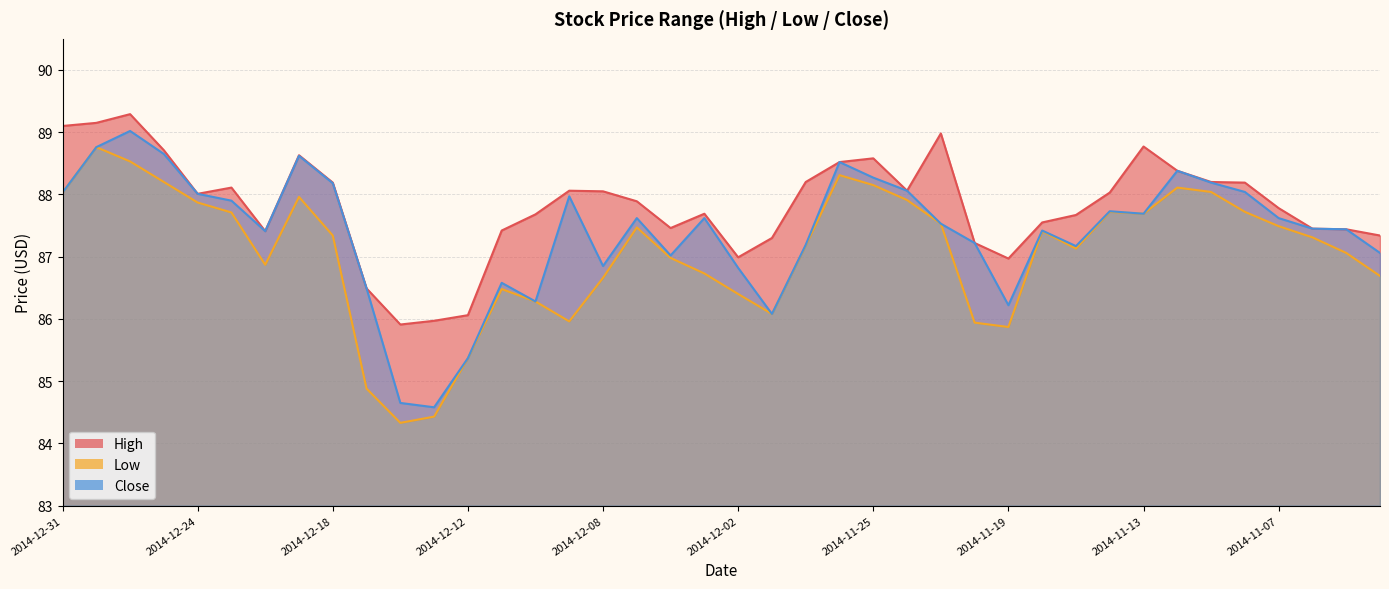

Is it true that Low equals 118.4 at 2014-11-13?

False